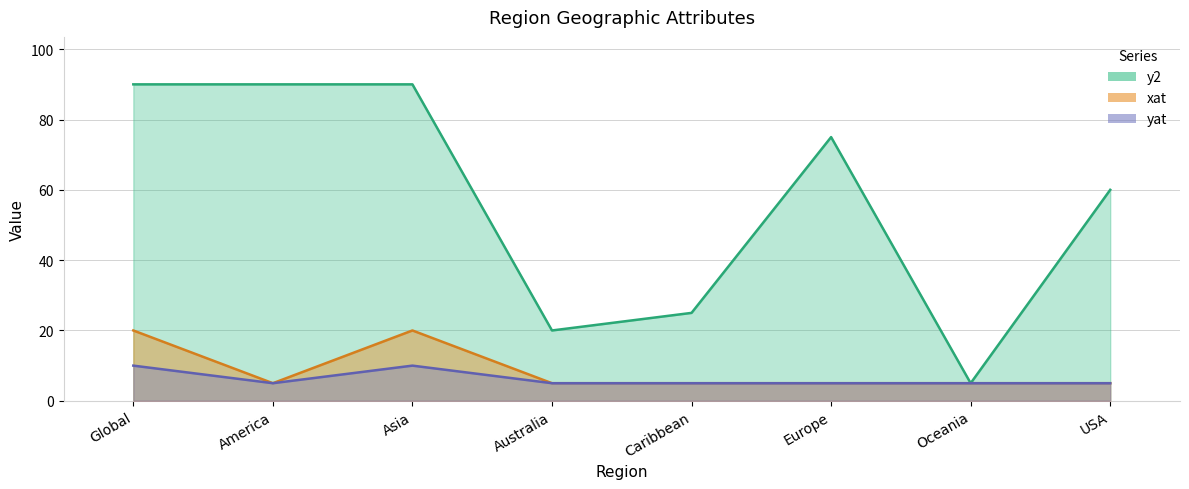

Count the xat values in the range 5 to 20.

8